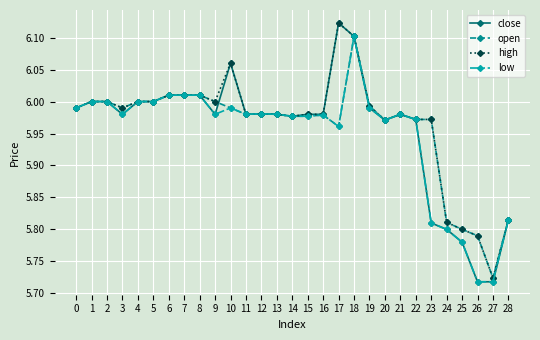

Which series has the largest range (max minus min)?

close